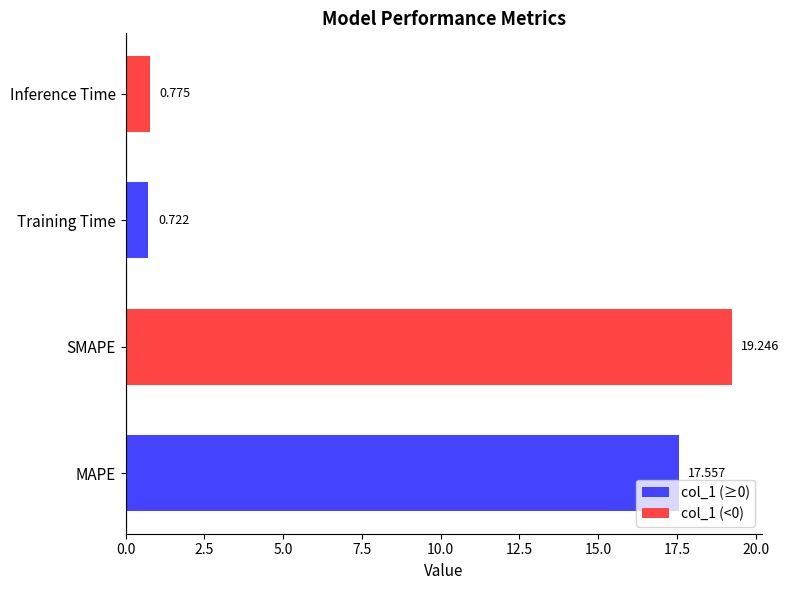

Where is the data nearest to the value 9?

Inference Time